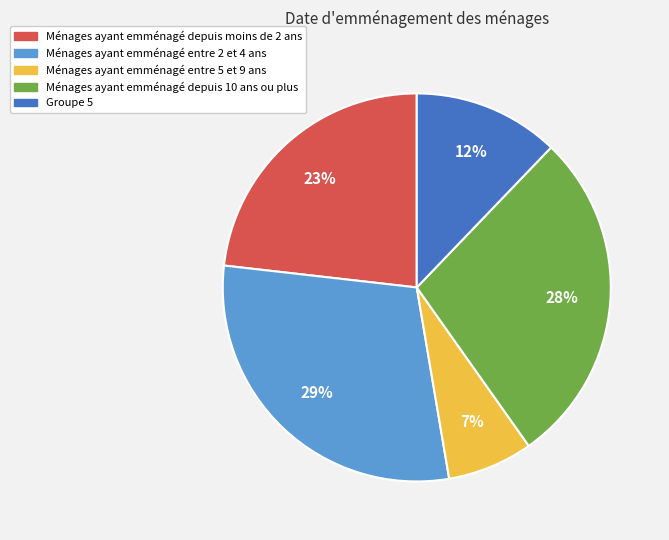

Is there a majority slice in this chart?

No